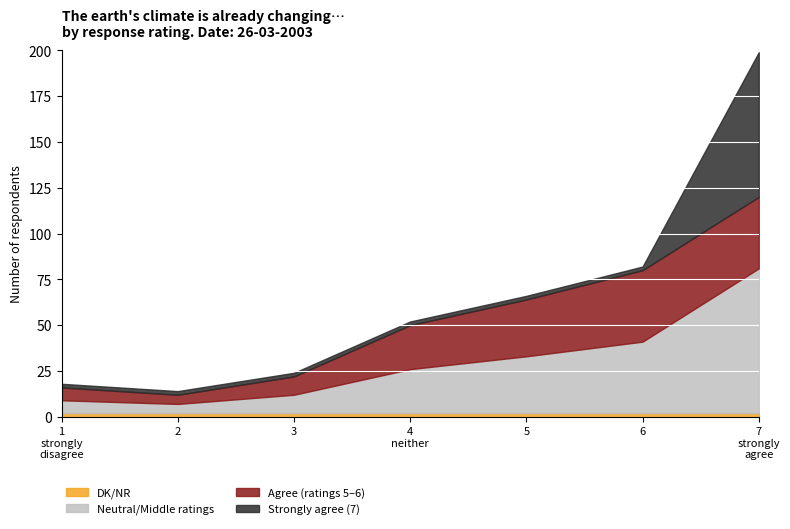

Which label corresponds to the largest value in the chart?

7.strongly agree